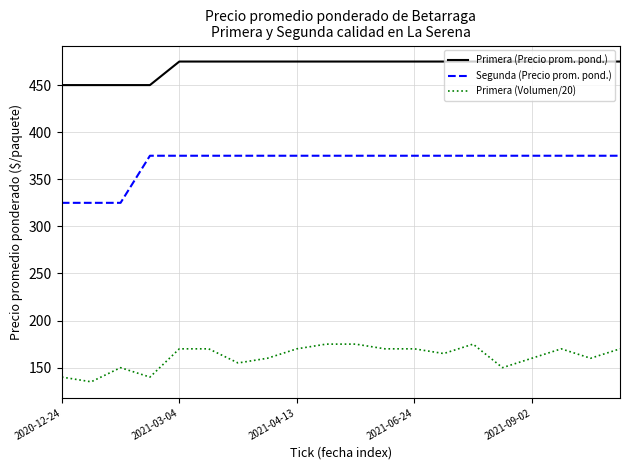

List the series in order of their peak value, lowest first.

Primera (Volumen/20), Segunda (Precio prom. pond.), Primera (Precio prom. pond.)